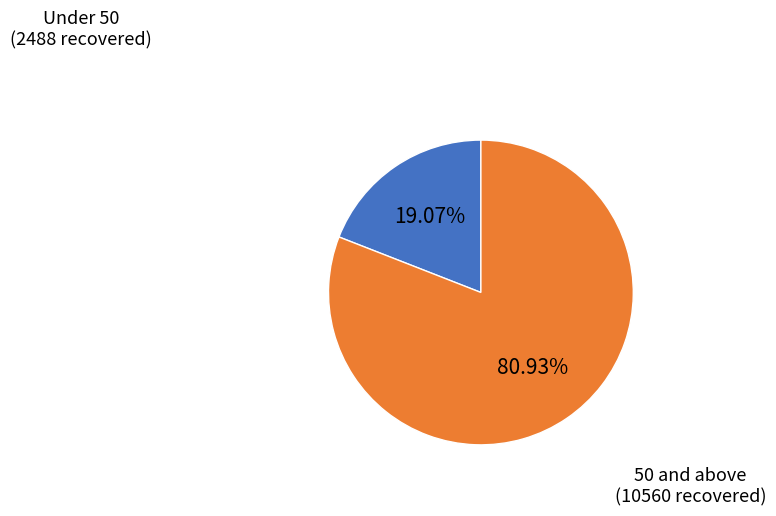

Is there a majority slice in this chart?

Yes